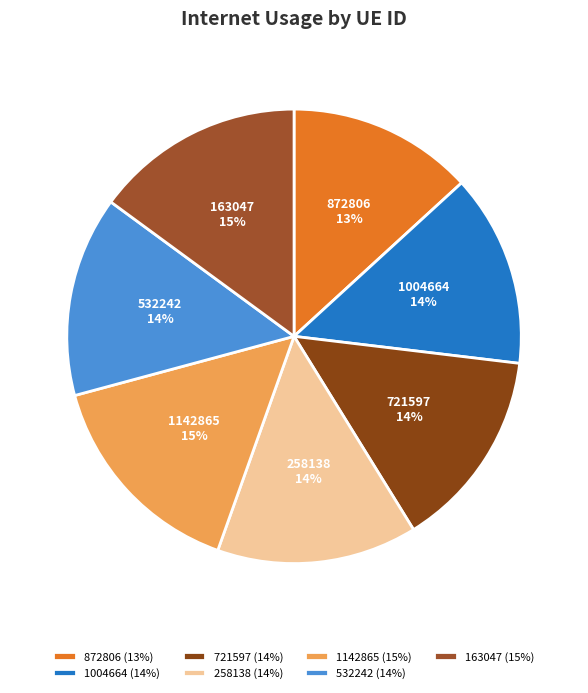

To the nearest percent, what portion does 1004664 represent?

14%